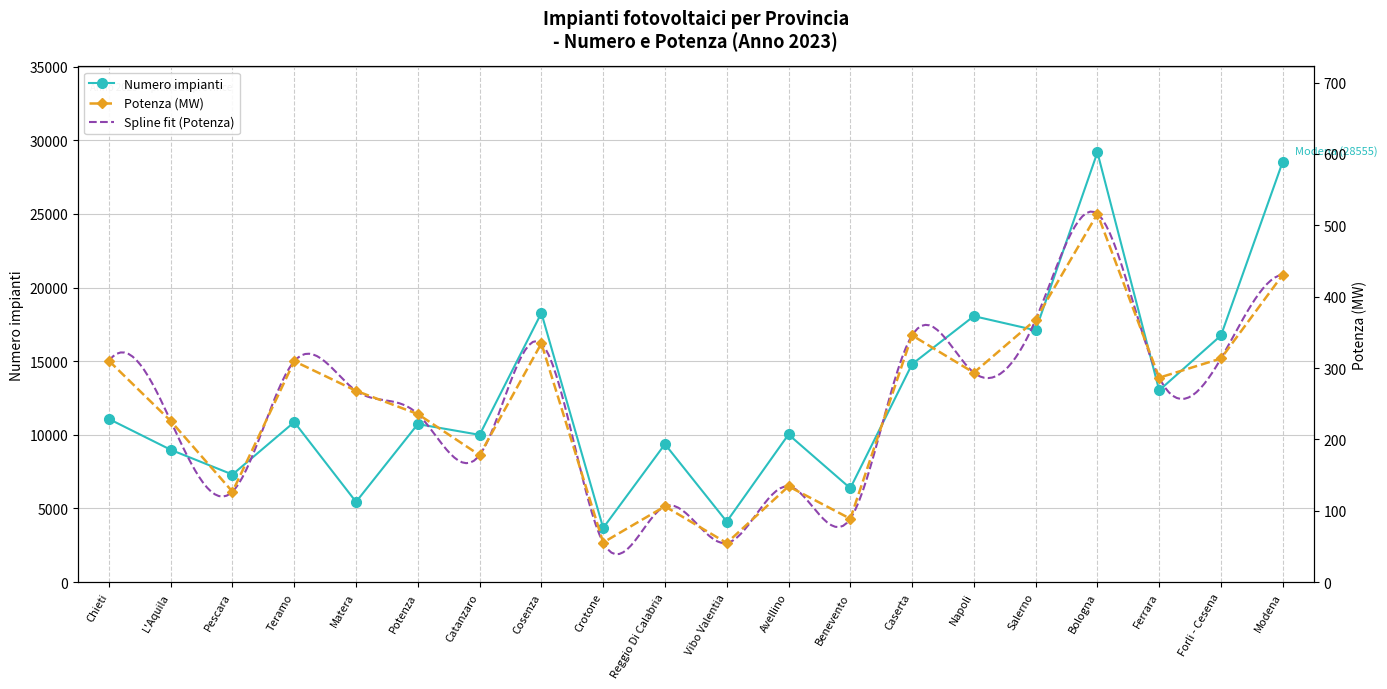

Count the number of categories in the chart.

20